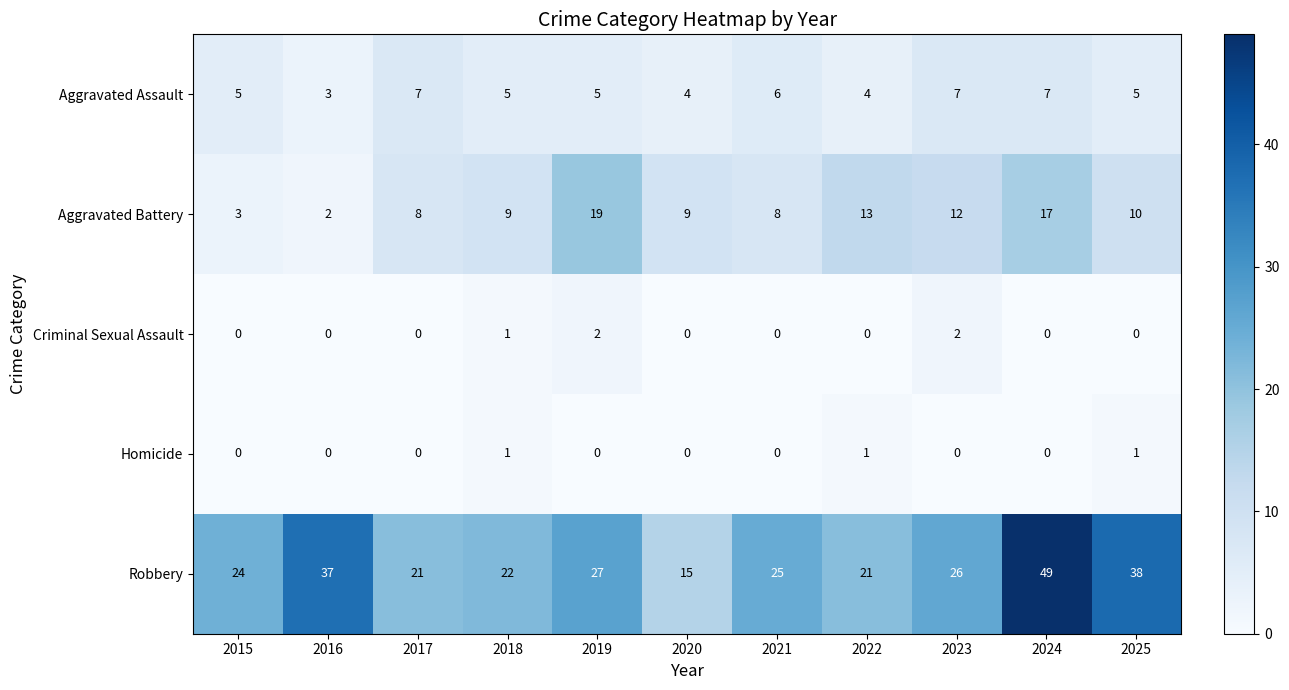

Rank the series by their maximum value, from highest to lowest.

Robbery, Aggravated Battery, Aggravated Assault, Criminal Sexual Assault, Homicide